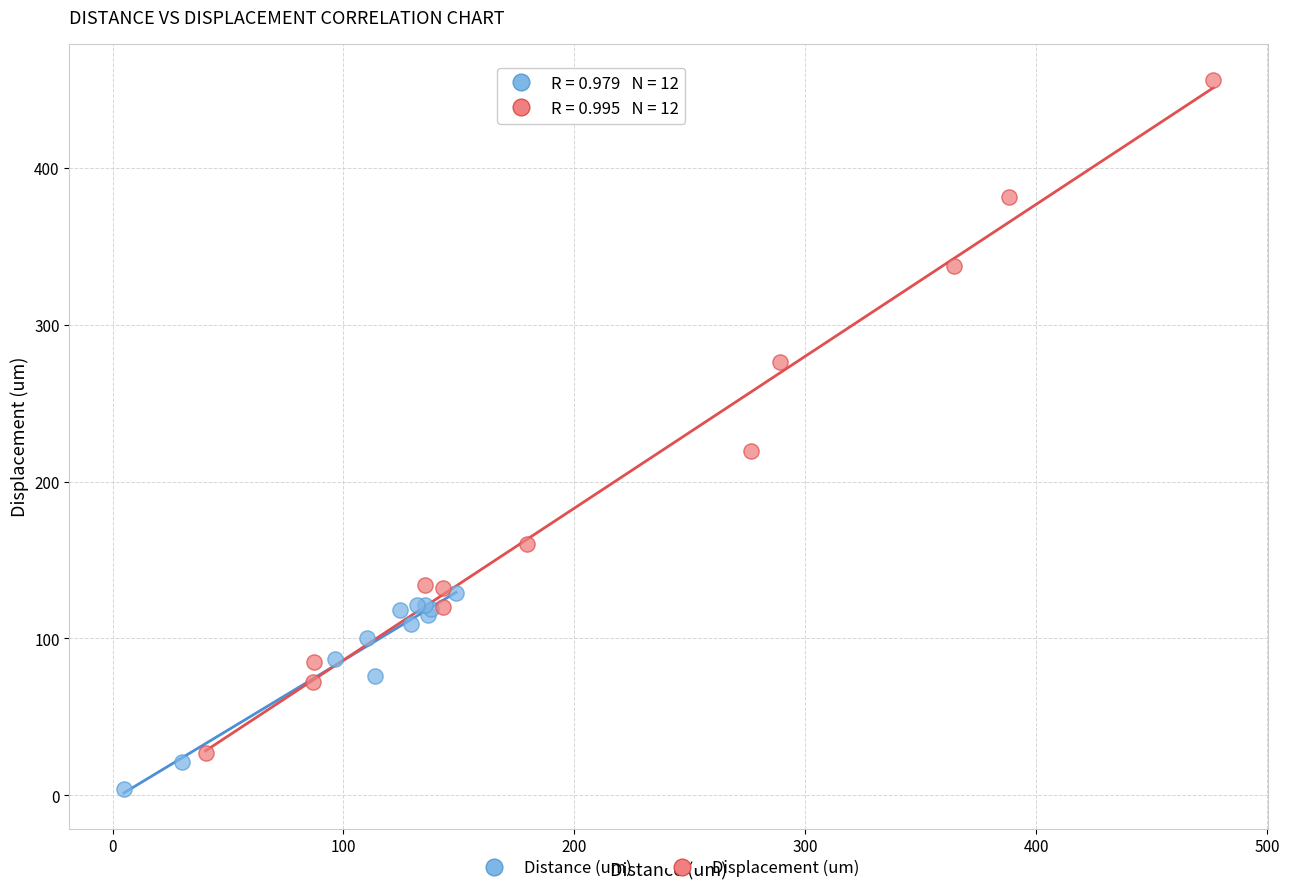

Which series contains the highest Y value?

Displacement (um)